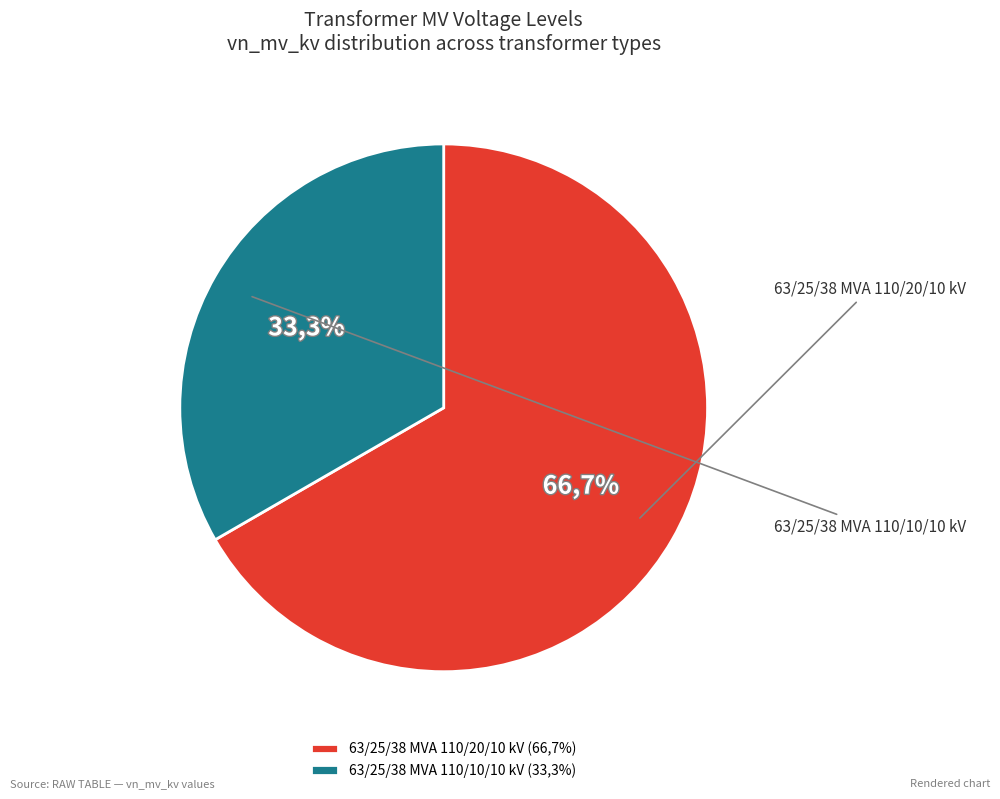

To the nearest percent, what is the difference between the 63/25/38 MVA 110/10/10 kV and 63/25/38 MVA 110/20/10 kV slice percentages?

33%